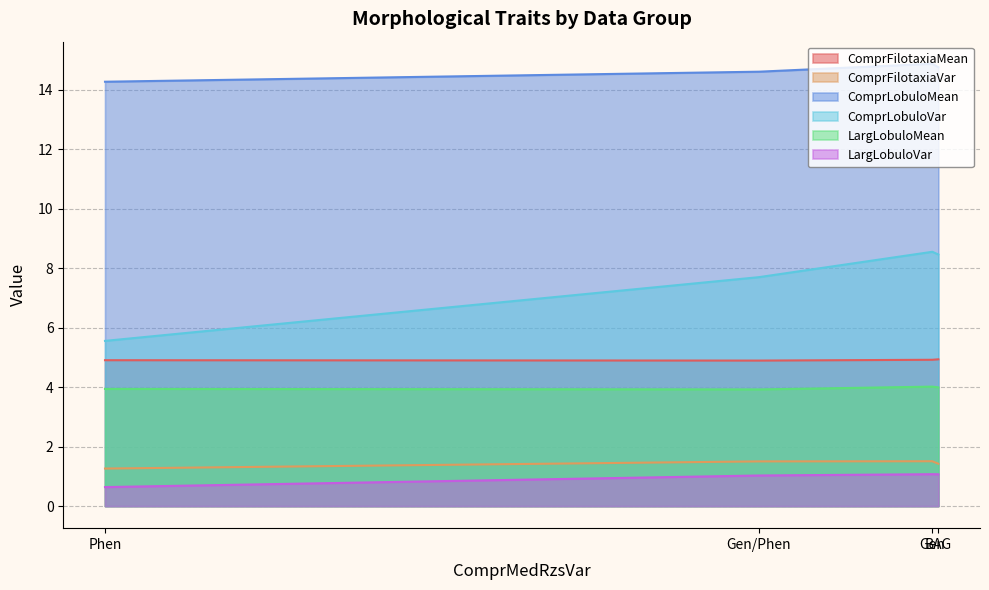

True or false: LargLobuloMean has a value of 6.5 at Phen.

False